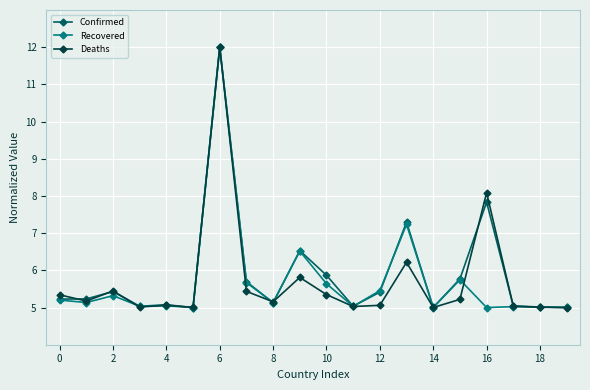

True or false: Deaths has more than 0 points higher than both neighbors.

True